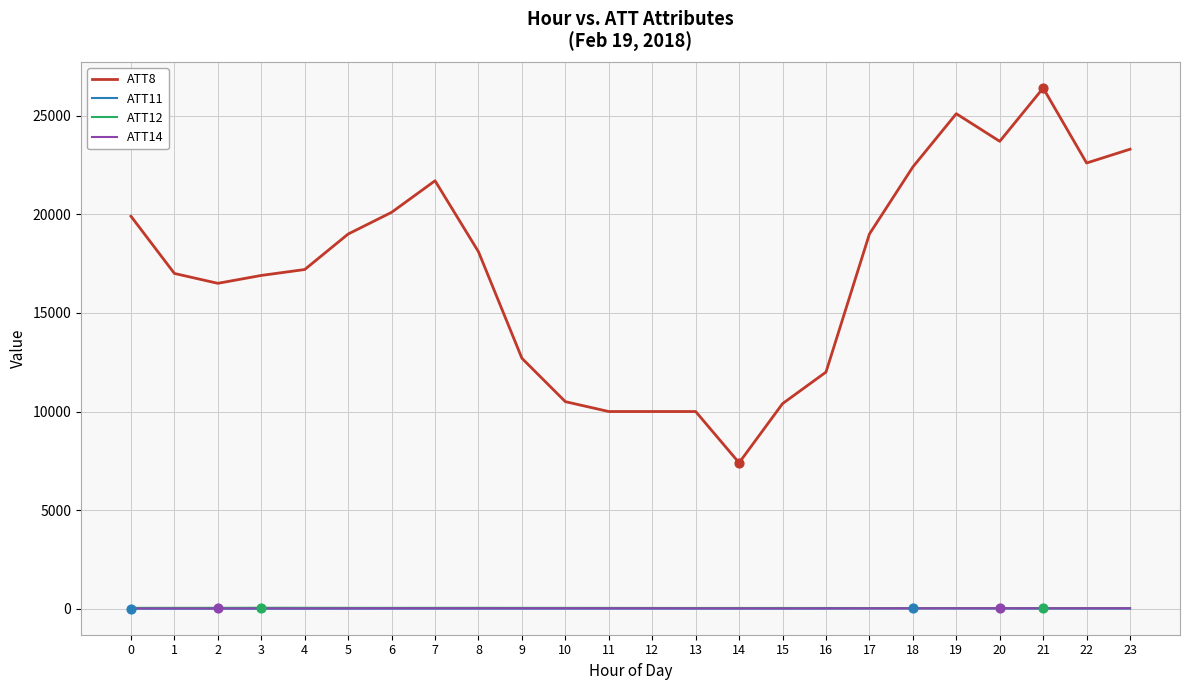

Which series has the largest total across all categories?

ATT8